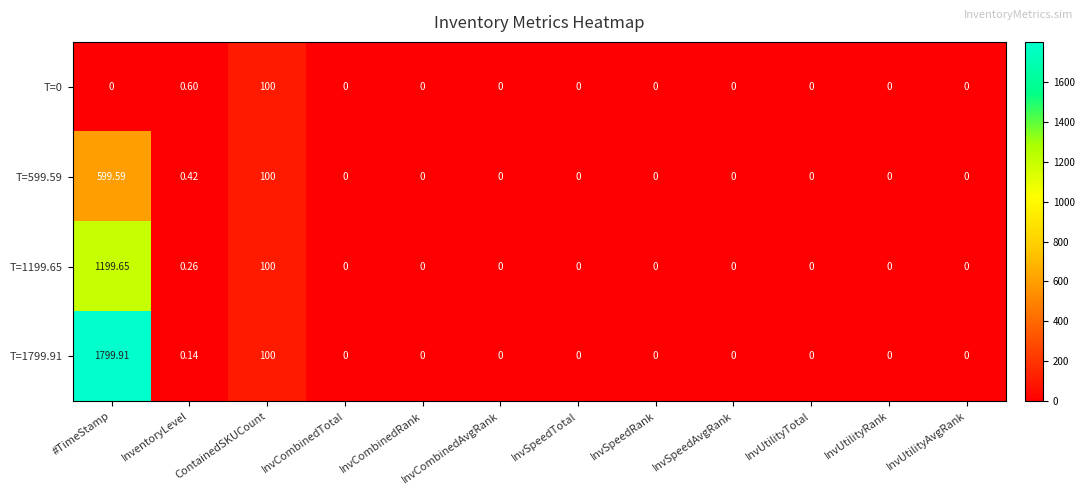

List the series in order of their overall mean, lowest first.

T=0, T=599.59, T=1199.65, T=1799.91